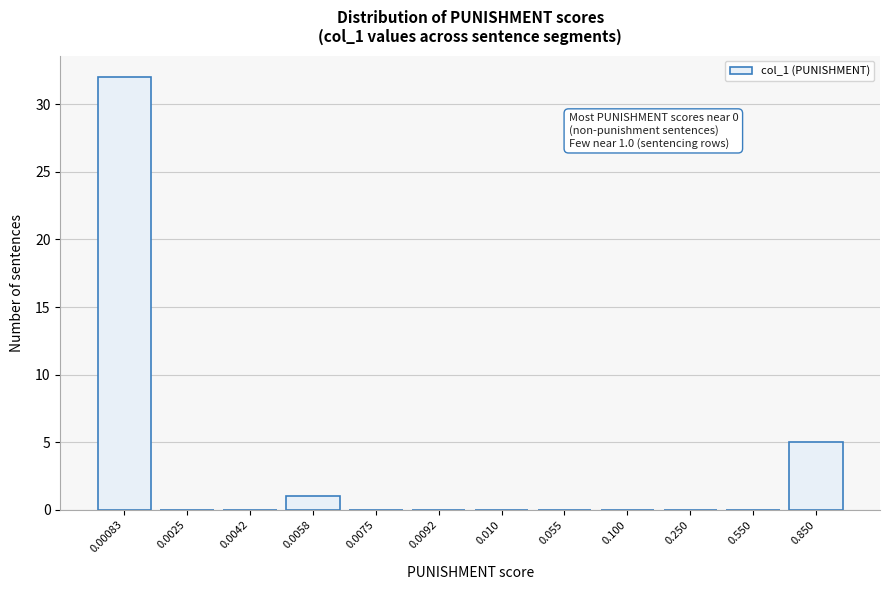

Reading left to right, transcribe all the data shown in this chart.

0.00083=32	0.0025=0	0.0042=0	0.0058=1	0.0075=0	0.0092=0	0.010=0	0.055=0	0.100=0	0.250=0	0.550=0	0.850=5